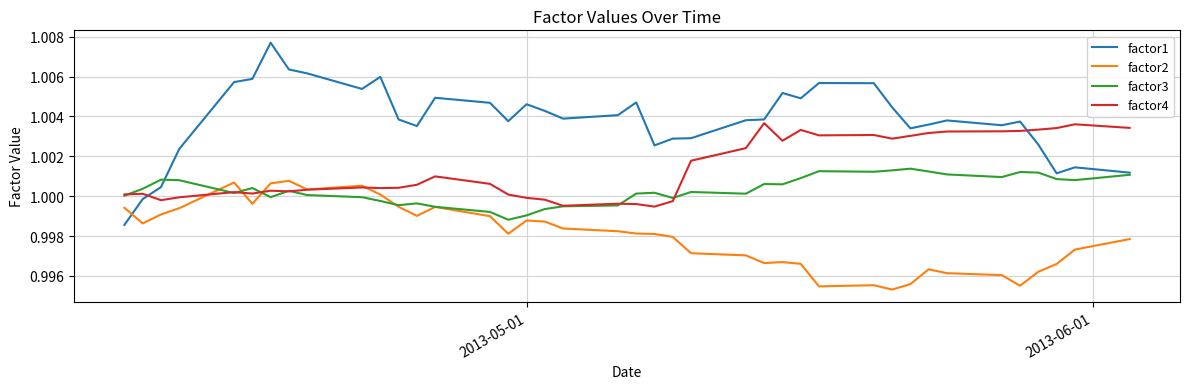

True or false: factor2 and factor1 intersect in this chart.

True